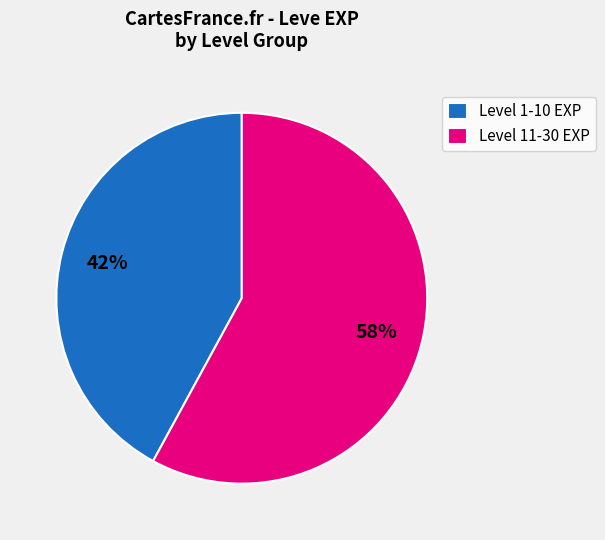

What is the ratio of the value at Level 11-30 EXP to the value at Level 1-10 EXP?

1.4